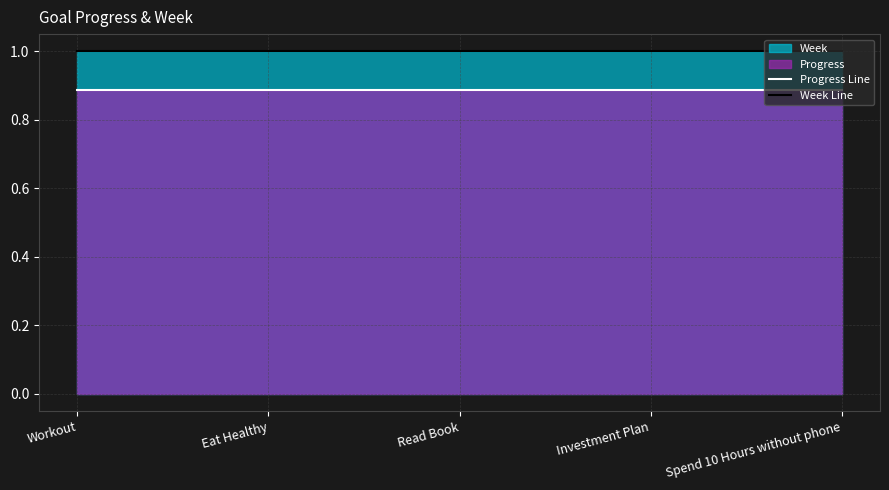

Does the chart have visible grid lines?

Yes